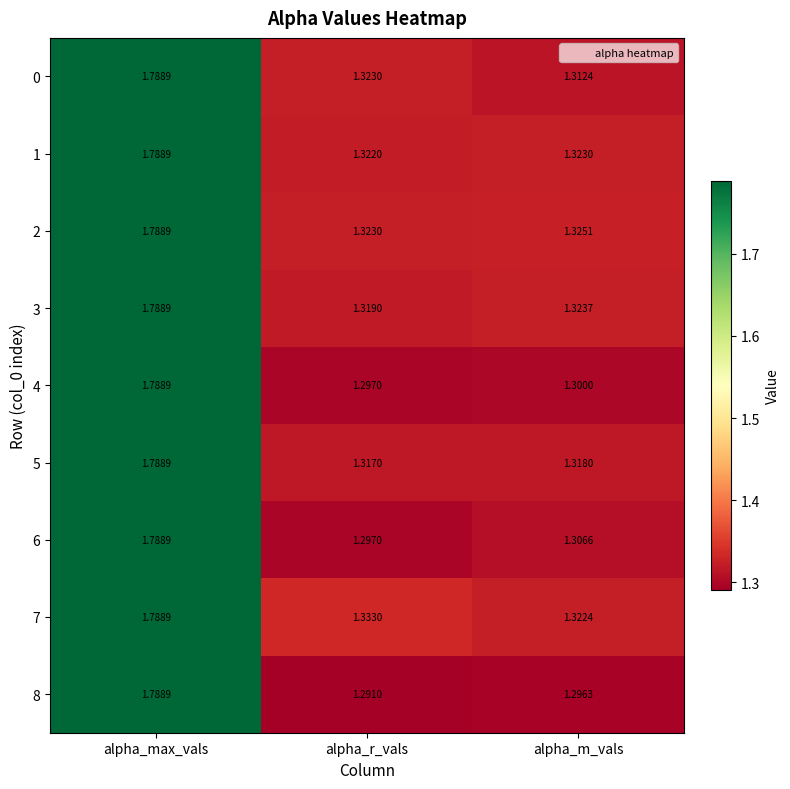

List the labels in order of 6 value, largest first.

alpha_max_vals, alpha_m_vals, alpha_r_vals